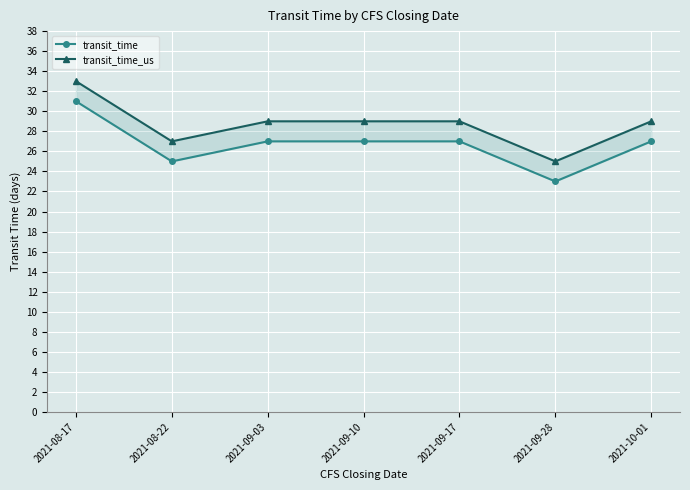

Which category has the highest value across all series?

2021-08-17